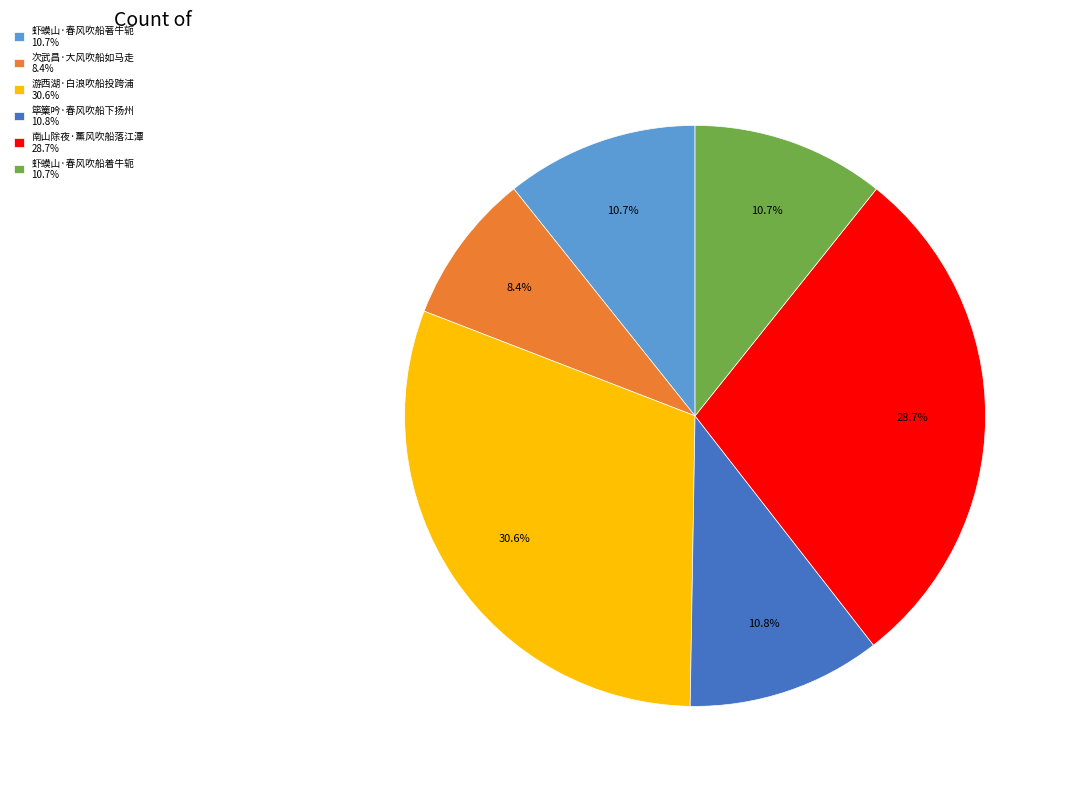

Between 筚篥吟·春风吹船下扬州 and 游西湖·白浪吹船投跨浦, which is larger?

游西湖·白浪吹船投跨浦